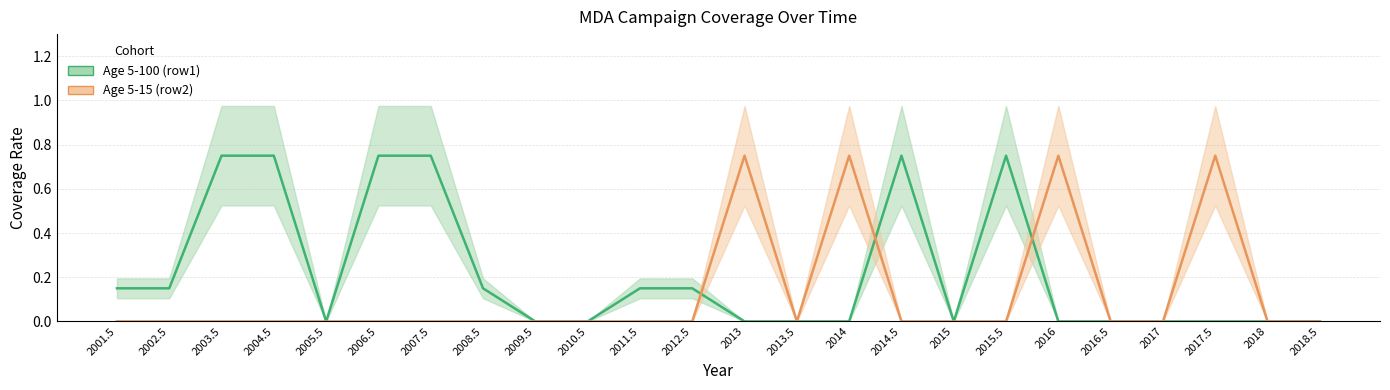

What position from the right is 2017.5?

3